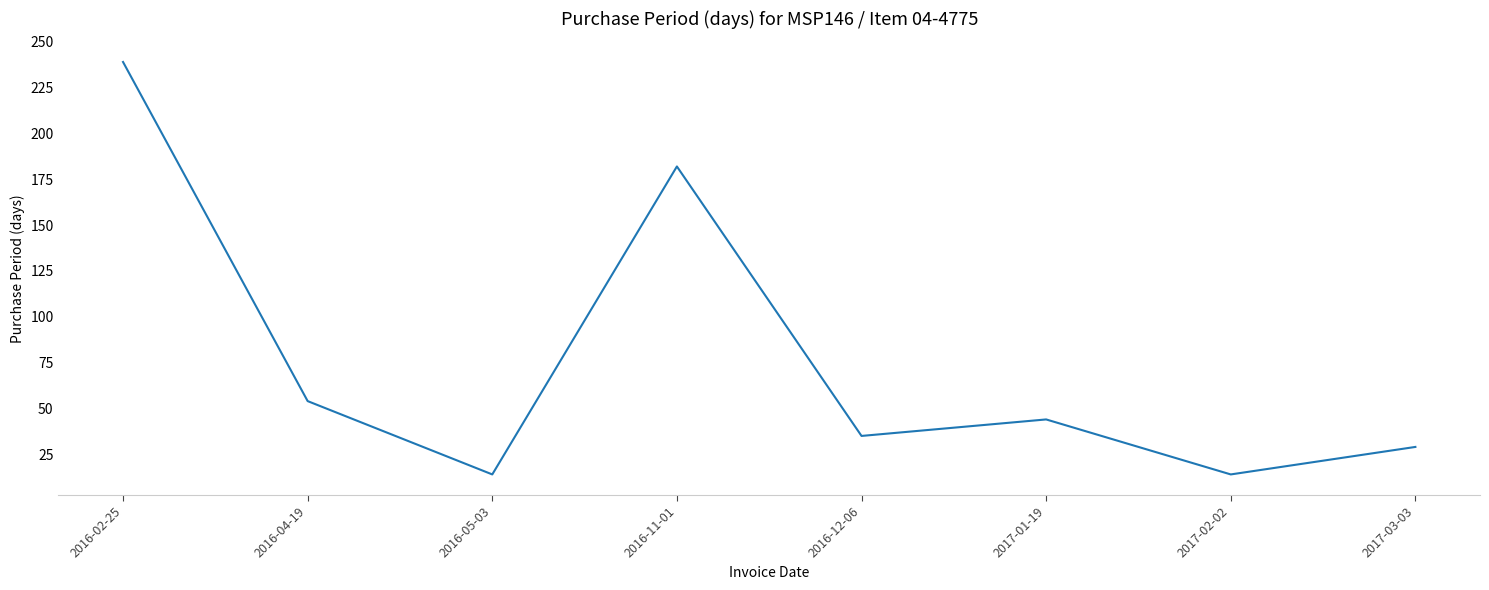

What is the ratio of the value at 2016-12-06 to the value at 2017-01-19?

0.8